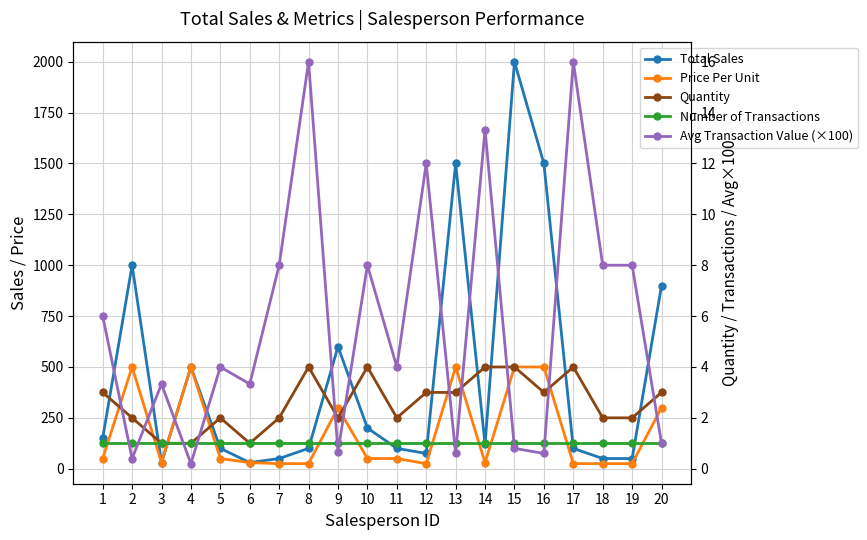

How many lines are shown in the chart?

5